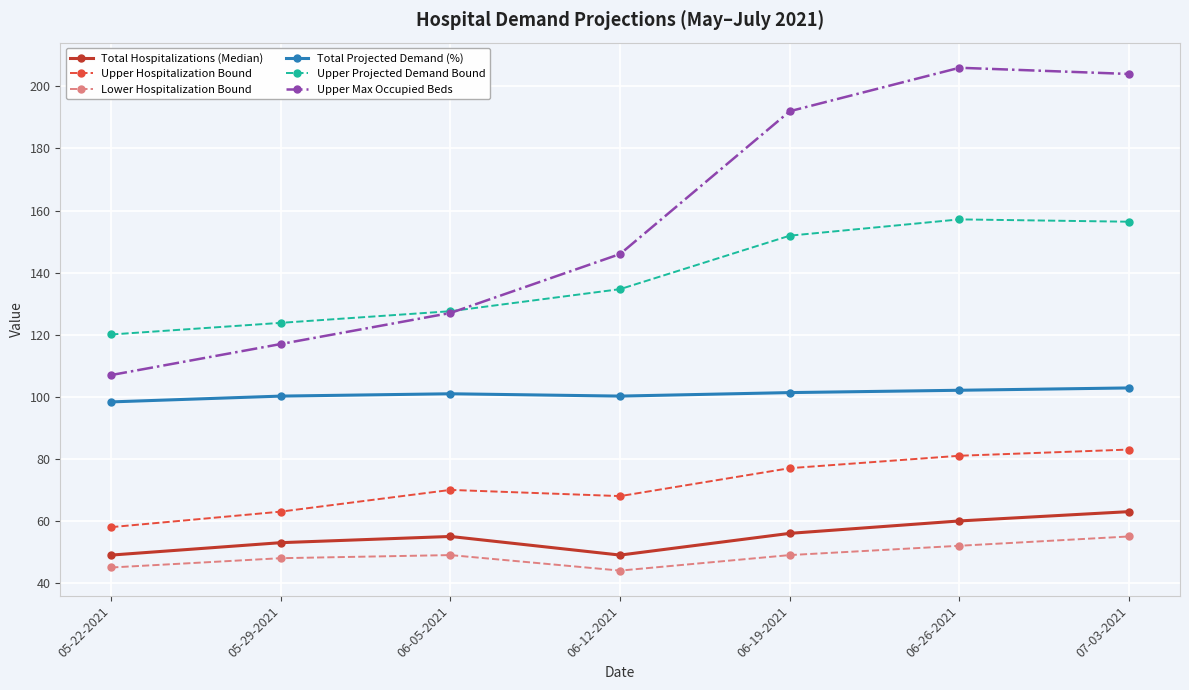

True or false: Upper Hospitalization Bound and Total Hospitalizations (Median) cross at least once.

False